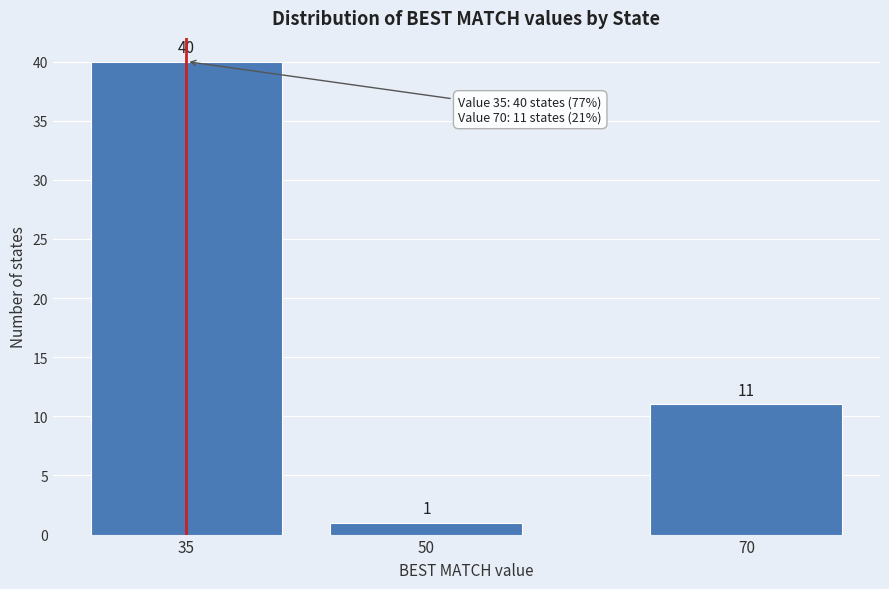

Reading left to right, list all the values displayed in this chart.

35=40	50=1	70=11